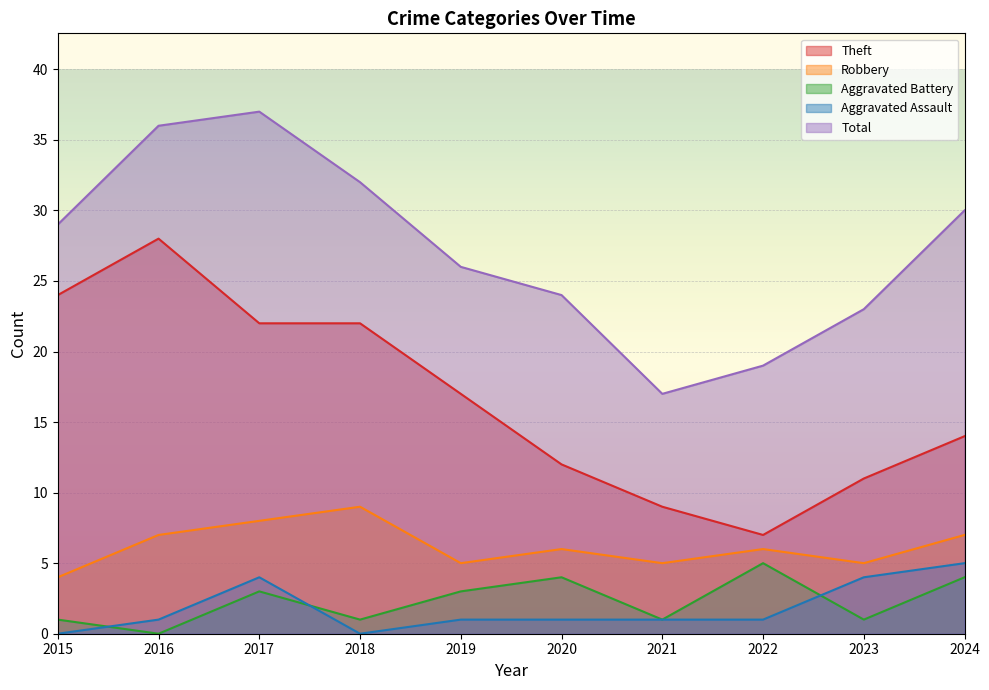

Reading right to left, what are all the values shown in this chart?

Theft: 2024=14	2023=11	2022=7	2021=9	2020=12	2019=17	2018=22	2017=22	2016=28	2015=24
Robbery: 2024=7	2023=5	2022=6	2021=5	2020=6	2019=5	2018=9	2017=8	2016=7	2015=4
Aggravated Battery: 2024=4	2023=1	2022=5	2021=1	2020=4	2019=3	2018=1	2017=3	2016=0	2015=1
Aggravated Assault: 2024=5	2023=4	2022=1	2021=1	2020=1	2019=1	2018=0	2017=4	2016=1	2015=0
Total: 2024=30	2023=23	2022=19	2021=17	2020=24	2019=26	2018=32	2017=37	2016=36	2015=29